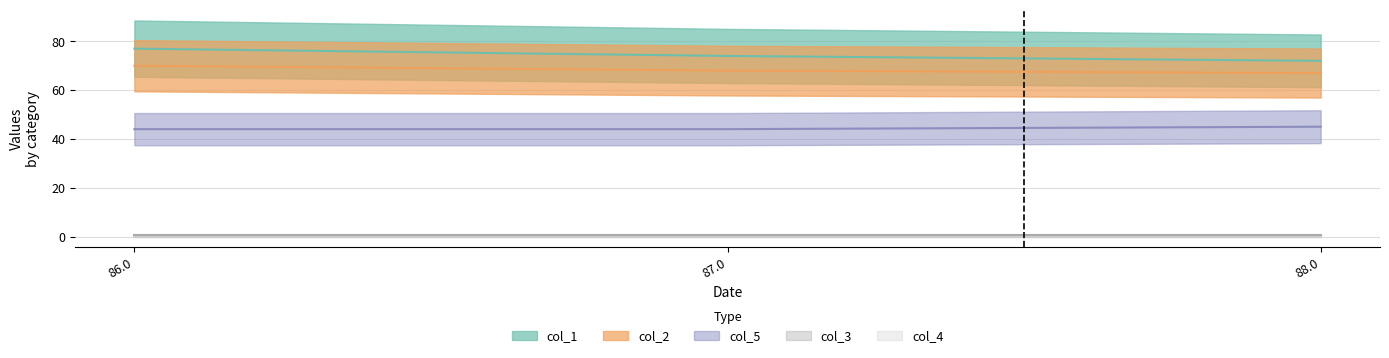

Which series has the widest spread of values?

col_1